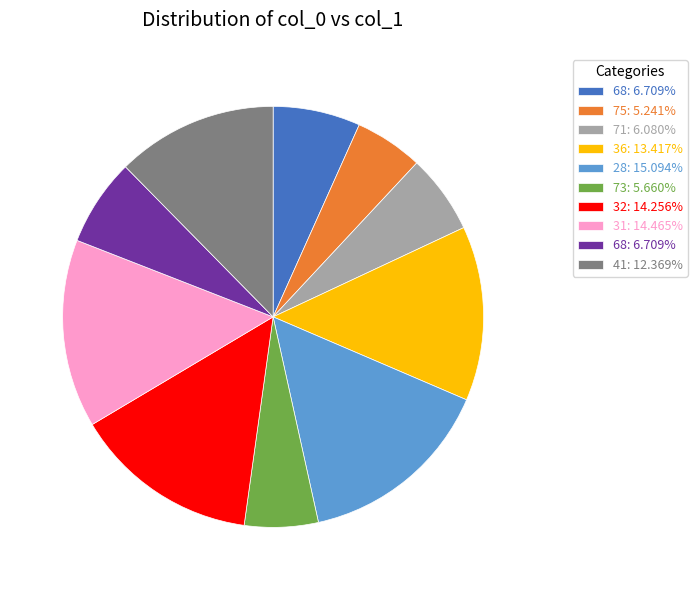

Is there any slice that represents more than half of the pie?

No